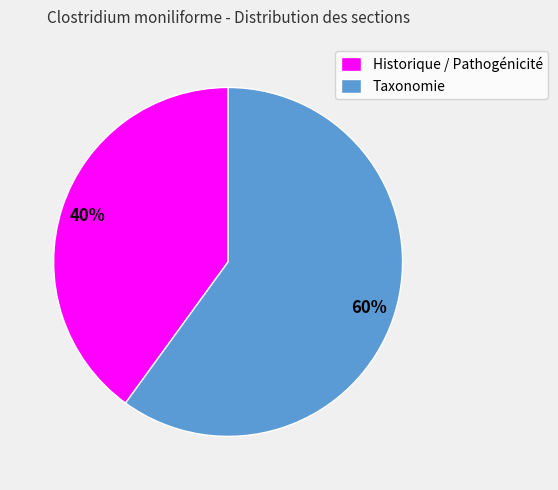

To the nearest percent, what percentage of the pie is Historique / Pathogénicité?

40%